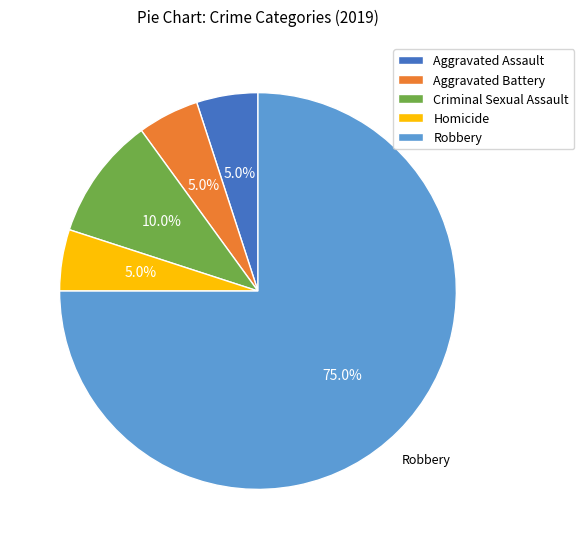

Between Robbery and Homicide, which is larger?

Robbery